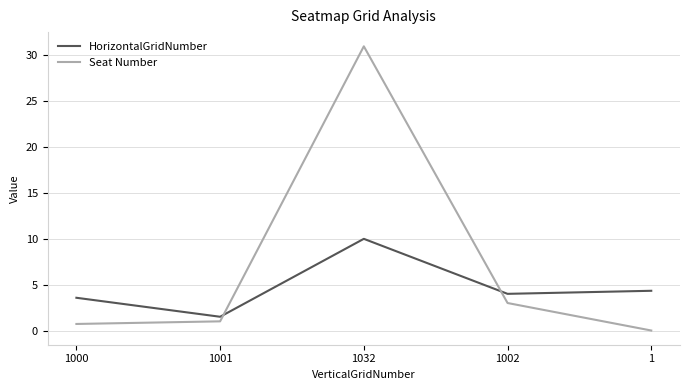

At which label is HorizontalGridNumber closest to 5?

1